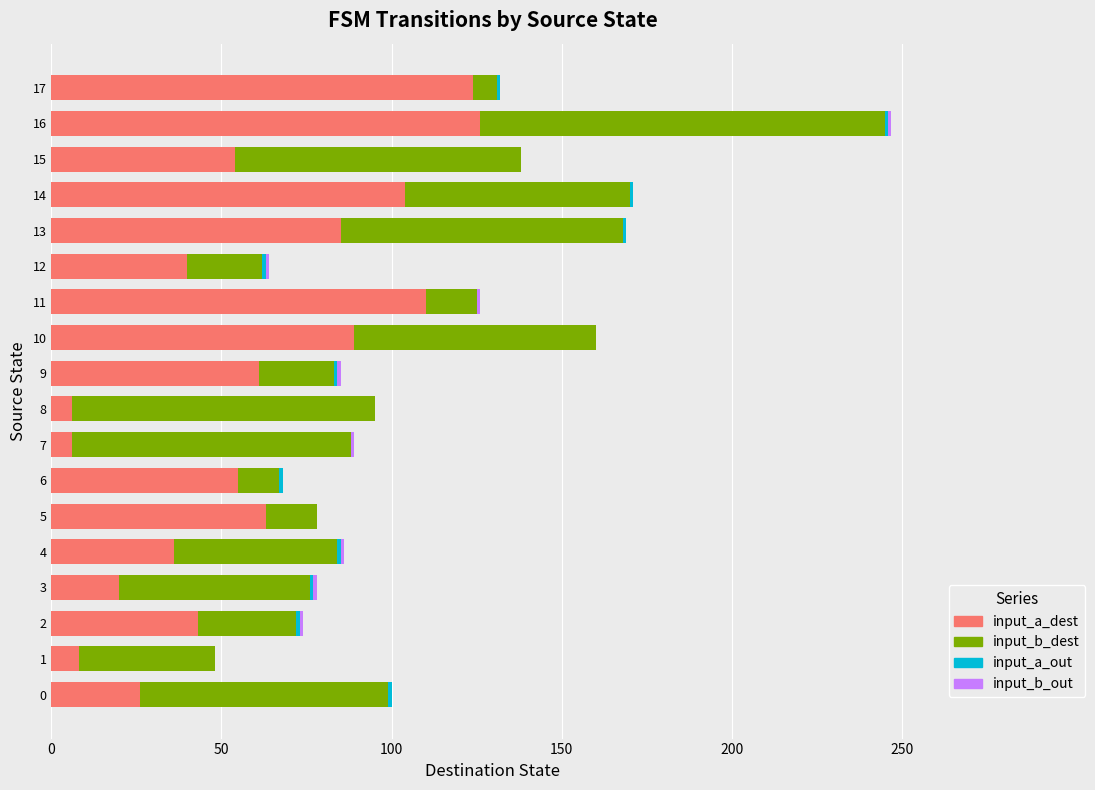

What is the highest value of the input_a_dest series?

126